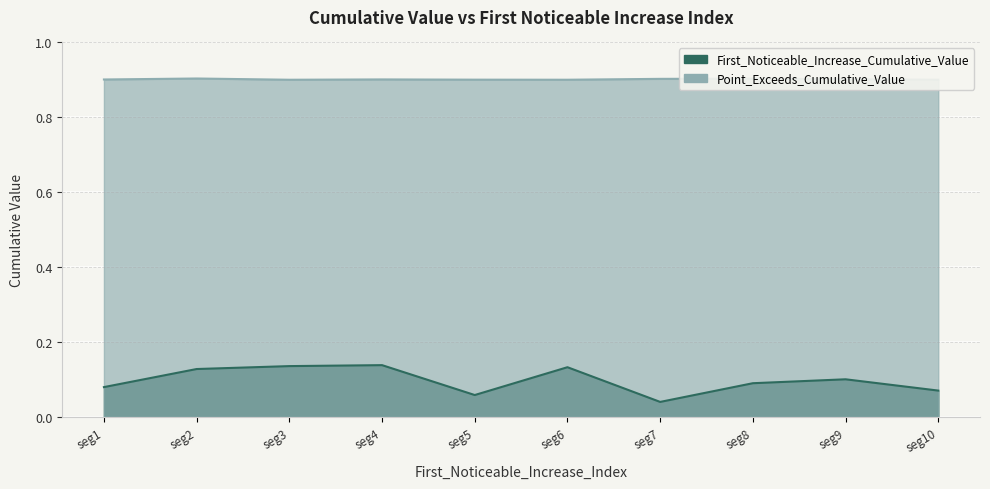

Count the number of categories in the chart.

10